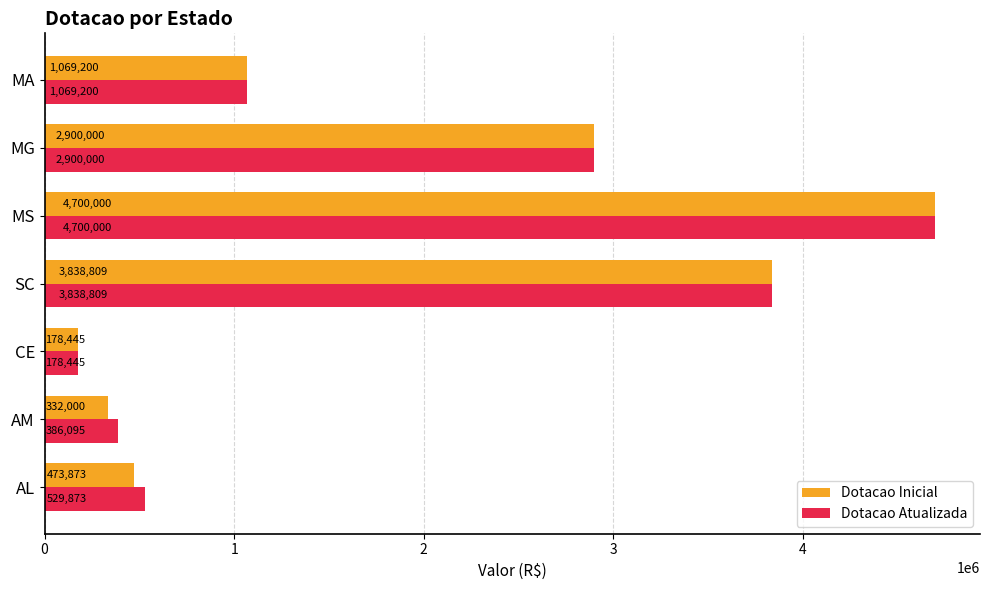

What is the sum of all Dotacao Inicial values?

13492326.8